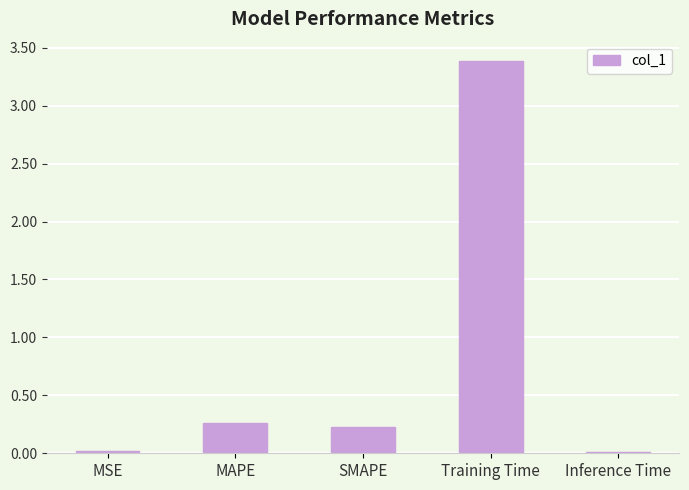

Count the number of categories in the chart.

5